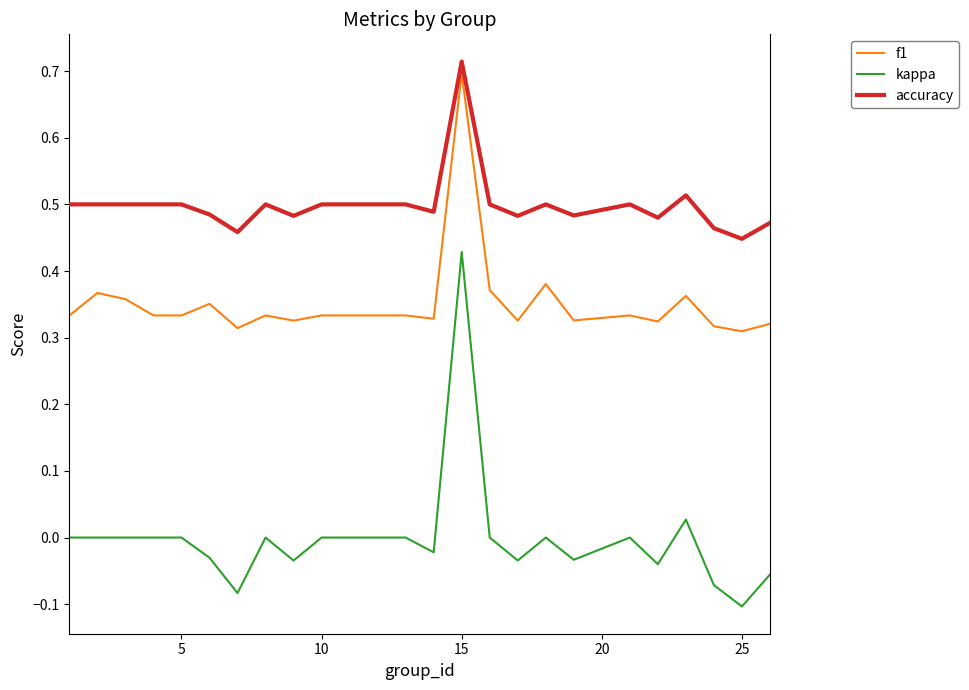

What are all the series names shown in the legend?

f1, kappa, accuracy